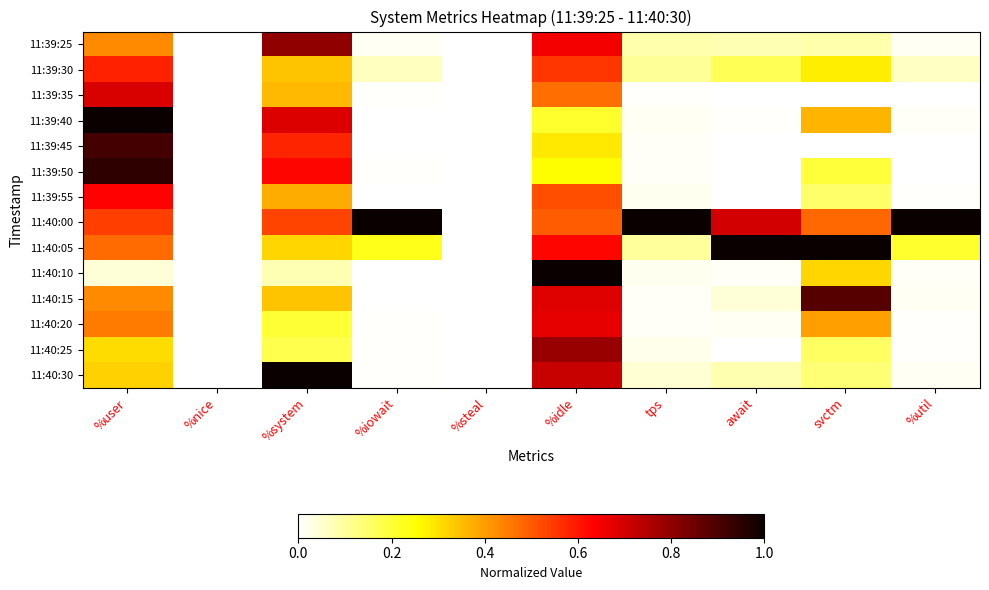

List the series in order of their peak value, lowest first.

11:39:30, 11:39:55, 11:40:20, 11:39:35, 11:40:25, 11:39:25, 11:40:15, 11:39:45, 11:39:50, 11:39:40, 11:40:00, 11:40:05, 11:40:10, 11:40:30